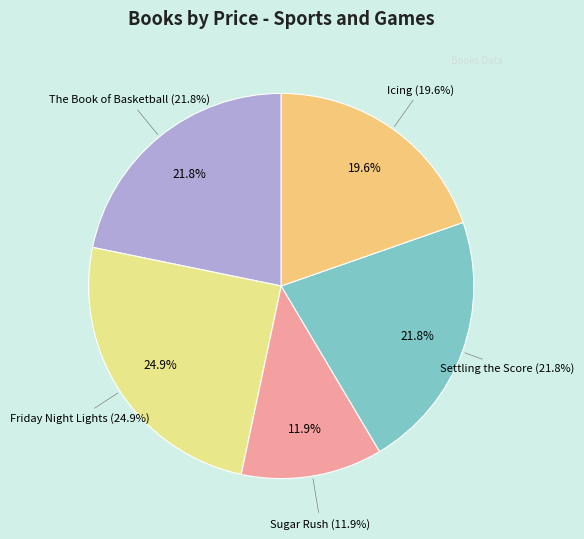

What is the total percentage of The Book of Basketball and Sugar Rush?

33.6%